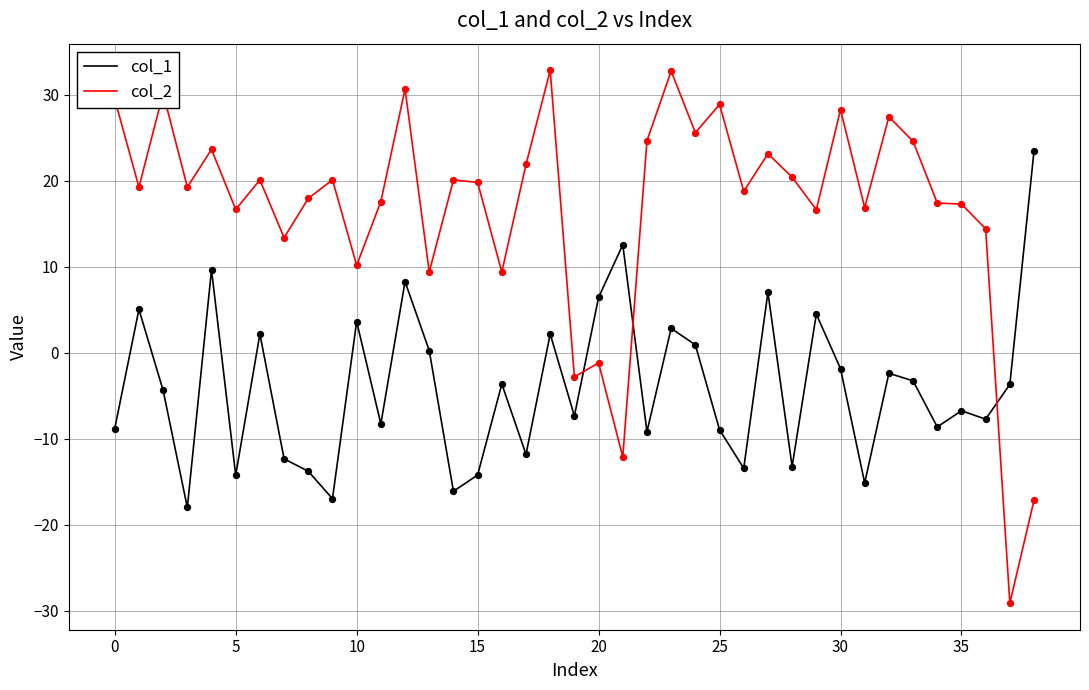

At how many categories does at least one series exceed 9?

36